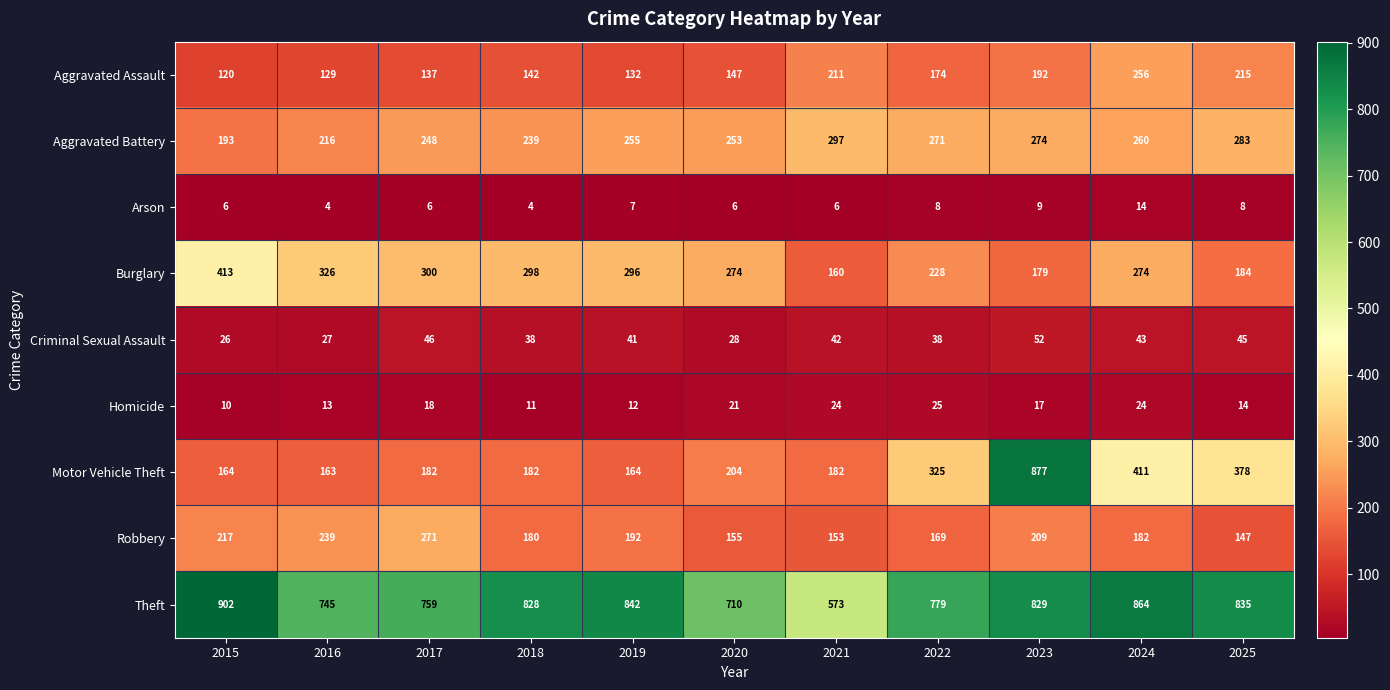

Read the Robbery value at 2016.

239